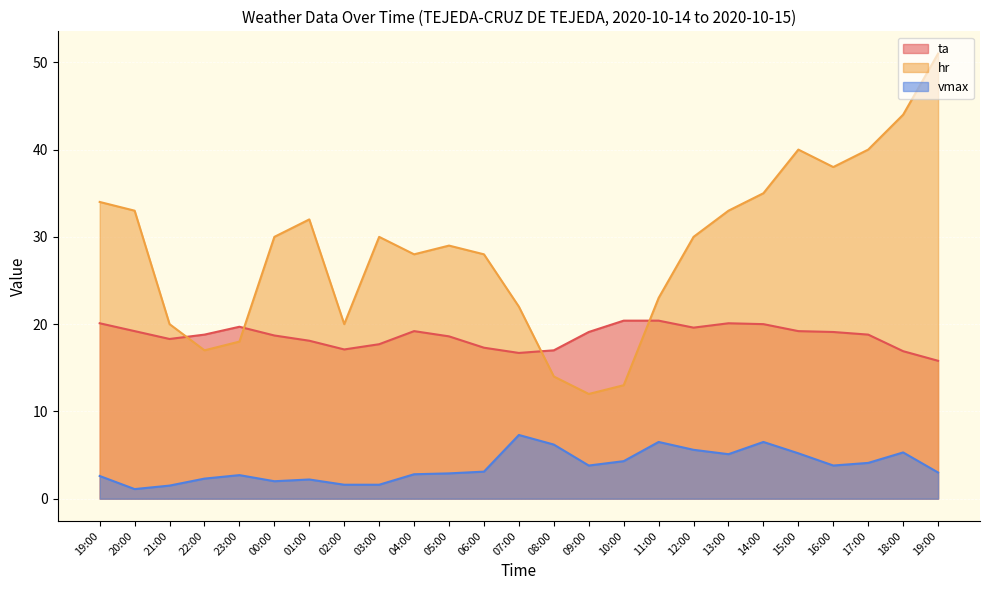

Where does the ta series first go above 18?

19:00